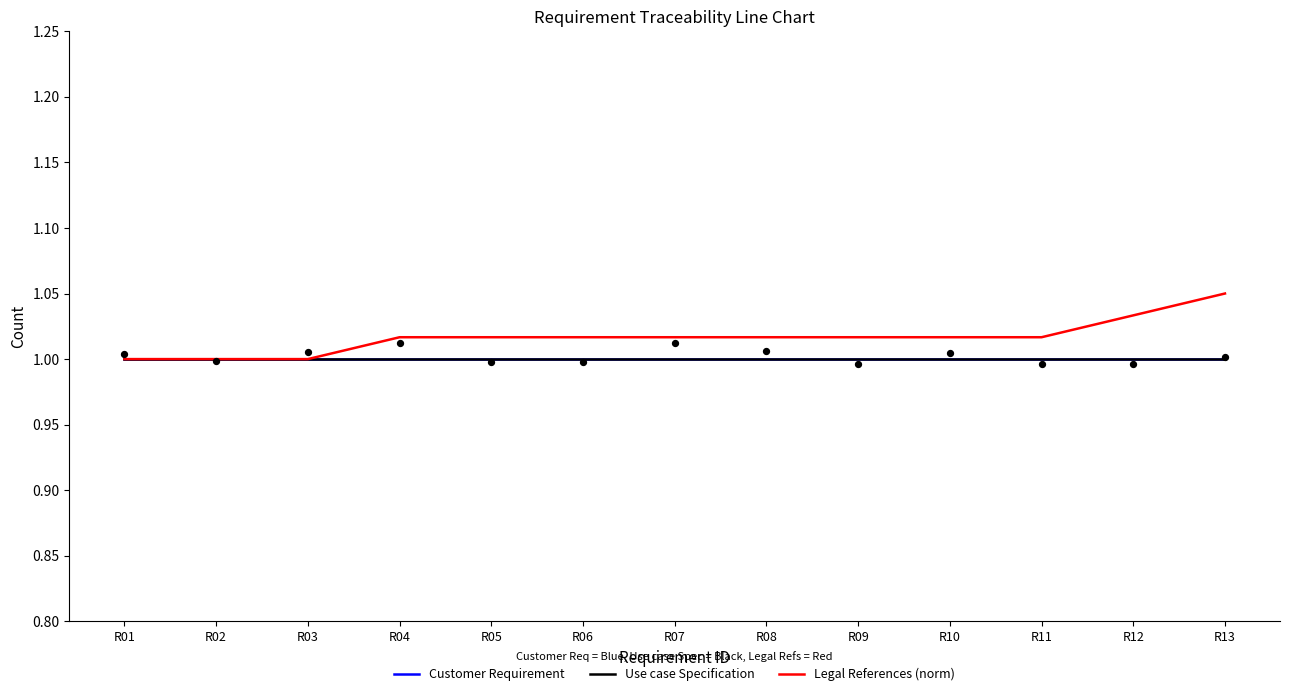

At which category is the sum across all series the highest?

R13